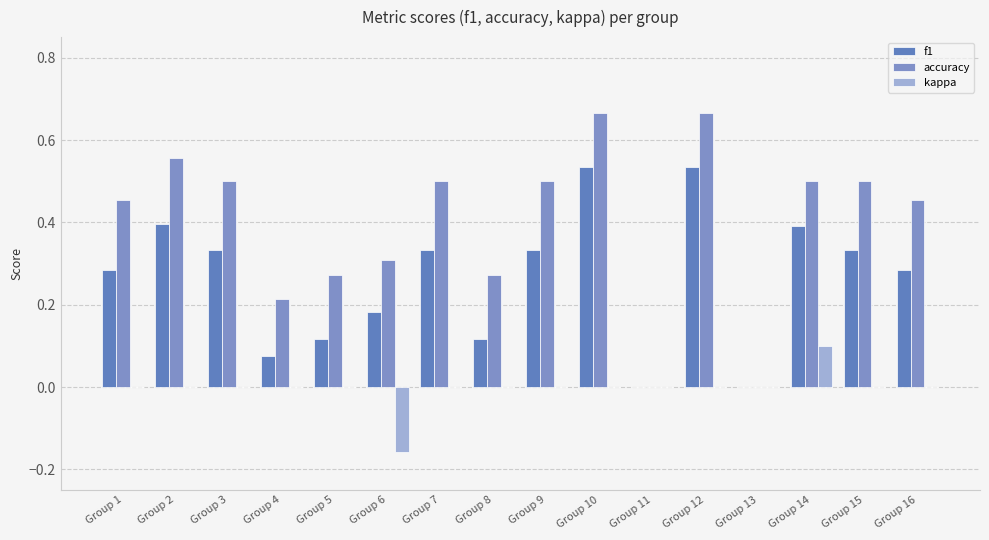

Count the f1 values in the range 0 to 1.

16